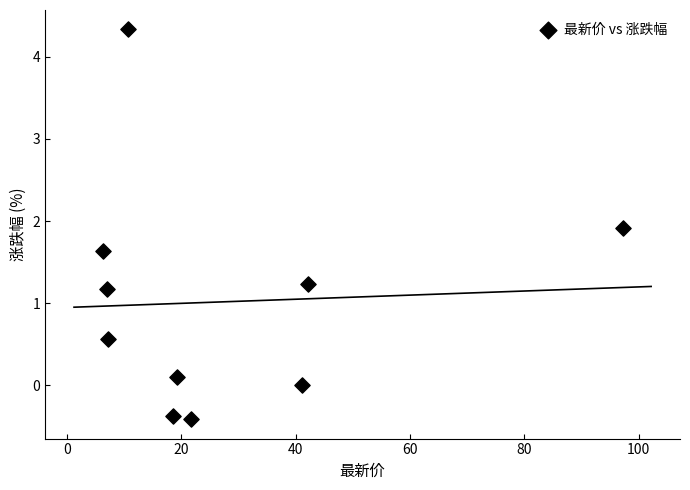

What is the average X value?

27.1